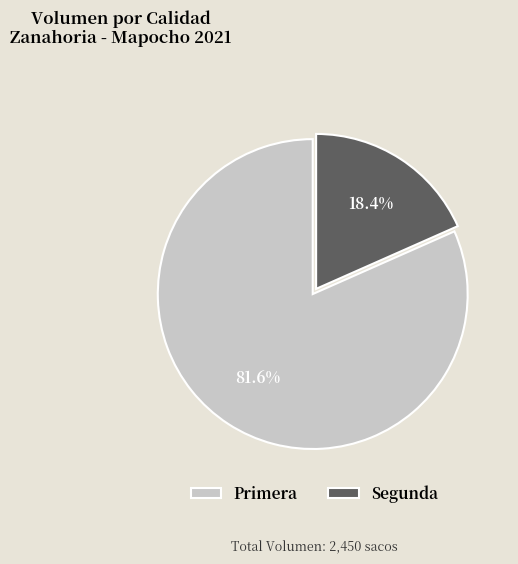

Is it true that Primera is 82% of the pie?

True